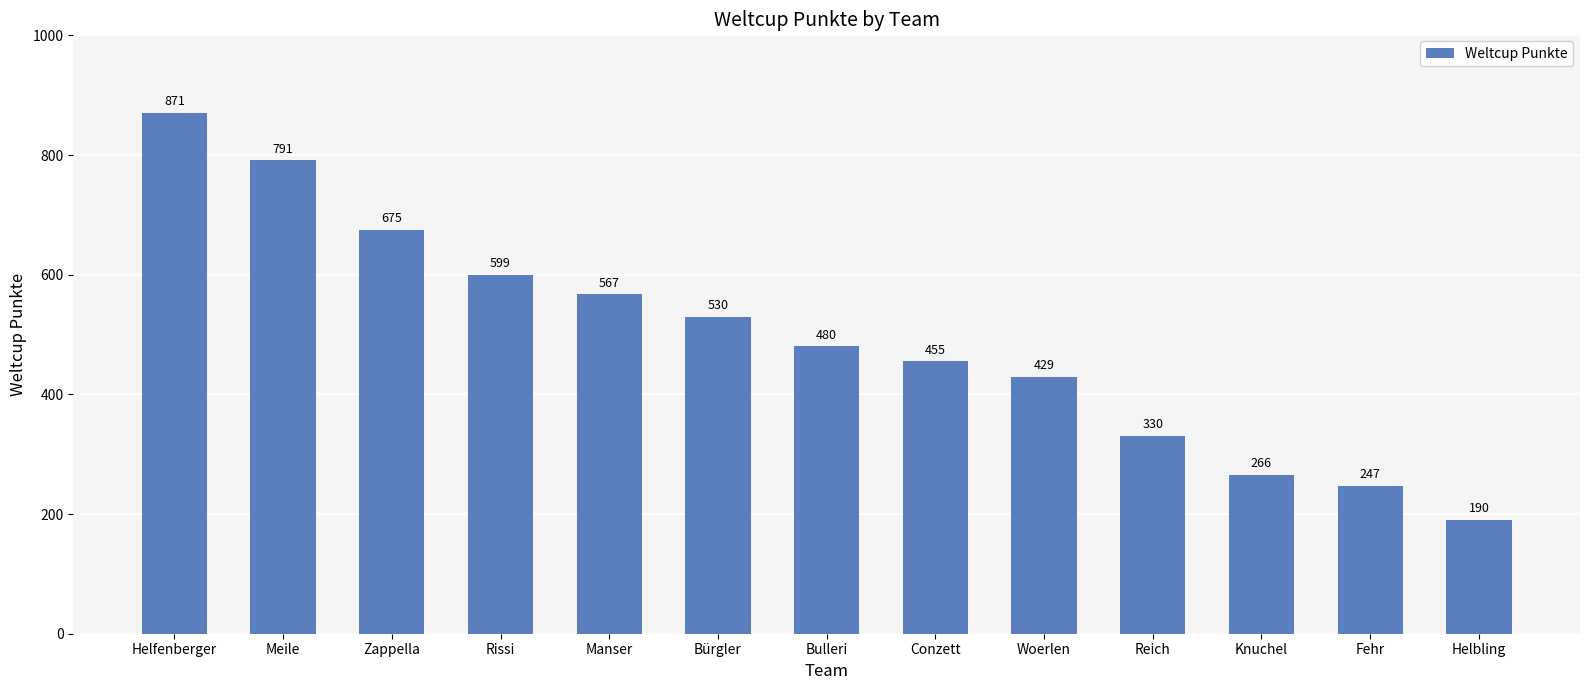

What position from the left is Zappella?

3